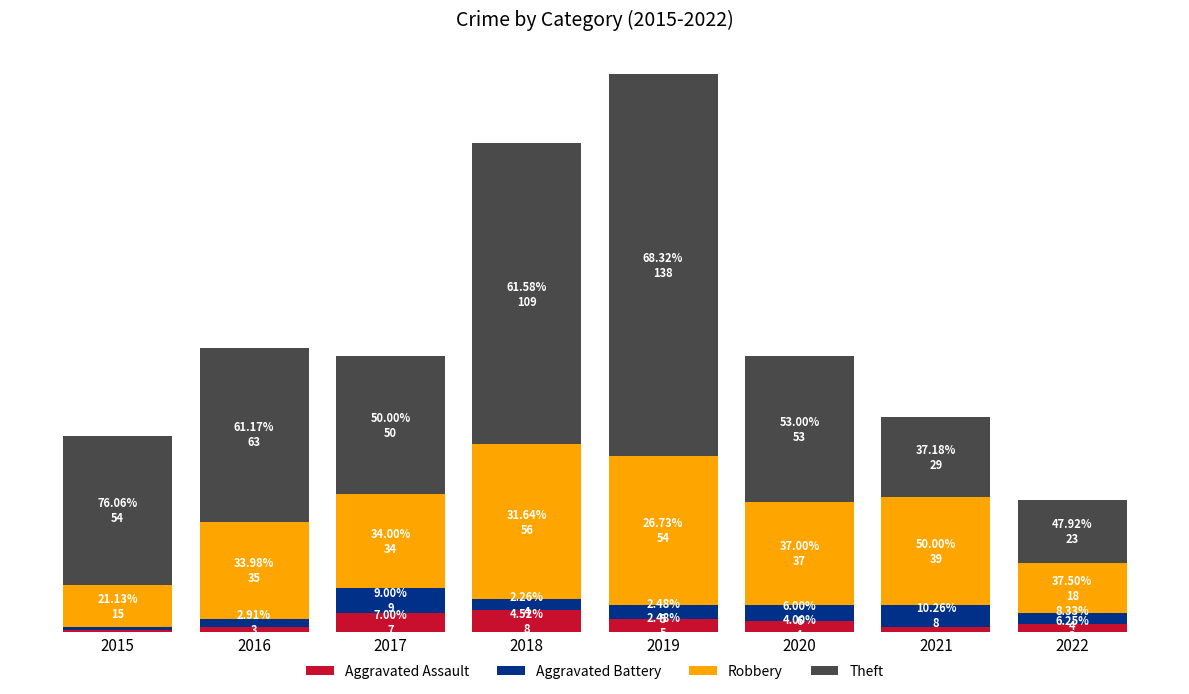

Is it true that Theft equals 29 at 2021?

True